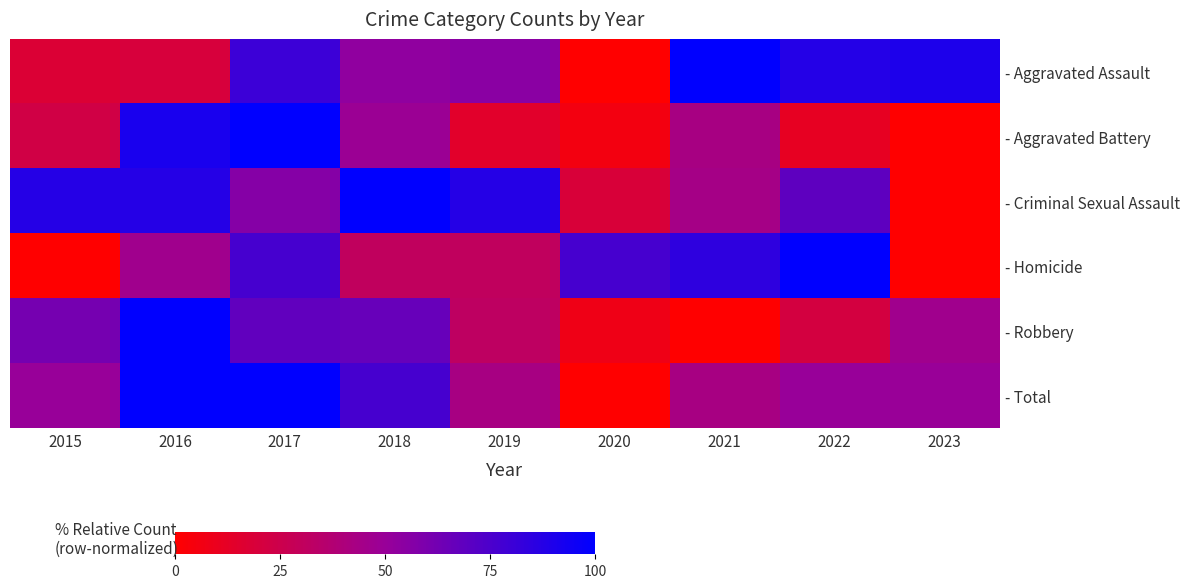

Reading left to right, what are all the values shown in this chart?

- Aggravated Assault: 2015=17.6	2016=19.6	2017=80.4	2018=52.9	2019=54.9	2020=0.0	2021=100.0	2022=88.2	2023=90.2
- Aggravated Battery: 2015=22.9	2016=91.4	2017=100.0	2018=48.6	2019=14.3	2020=5.7	2021=42.9	2022=11.4	2023=0.0
- Criminal Sexual Assault: 2015=87.5	2016=87.5	2017=56.2	2018=100.0	2019=87.5	2020=18.8	2021=43.8	2022=68.8	2023=0.0
- Homicide: 2015=0.0	2016=46.2	2017=76.9	2018=30.8	2019=30.8	2020=76.9	2021=84.6	2022=100.0	2023=0.0
- Robbery: 2015=61.5	2016=100.0	2017=68.3	2018=66.3	2019=31.7	2020=7.7	2021=0.0	2022=21.2	2023=46.2
- Total: 2015=50.3	2016=100.0	2017=100.0	2018=76.9	2019=42.7	2020=0.0	2021=42.7	2022=50.3	2023=49.7